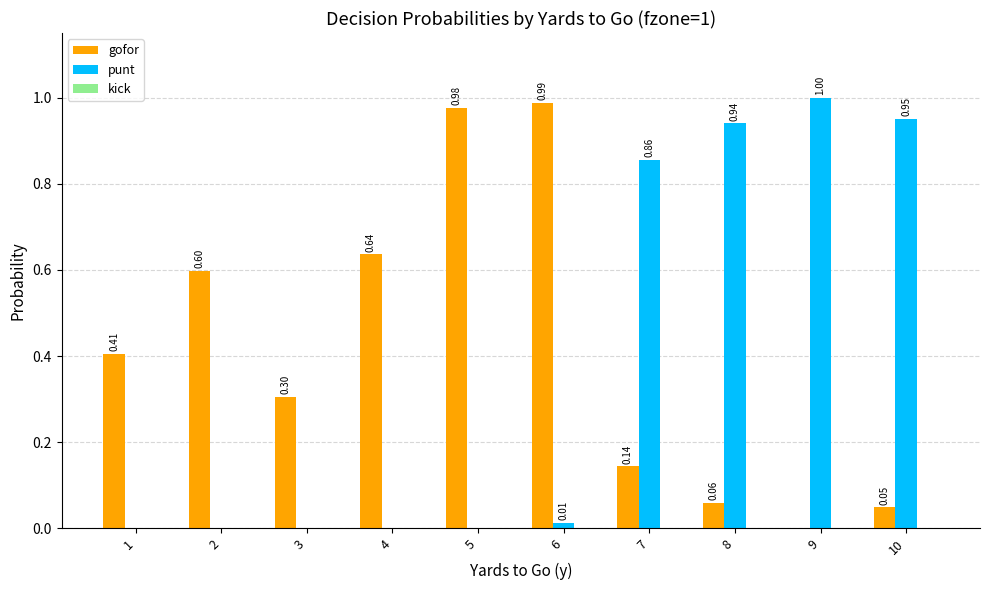

What is the sum of the gofor values at 8 and 1?

0.5